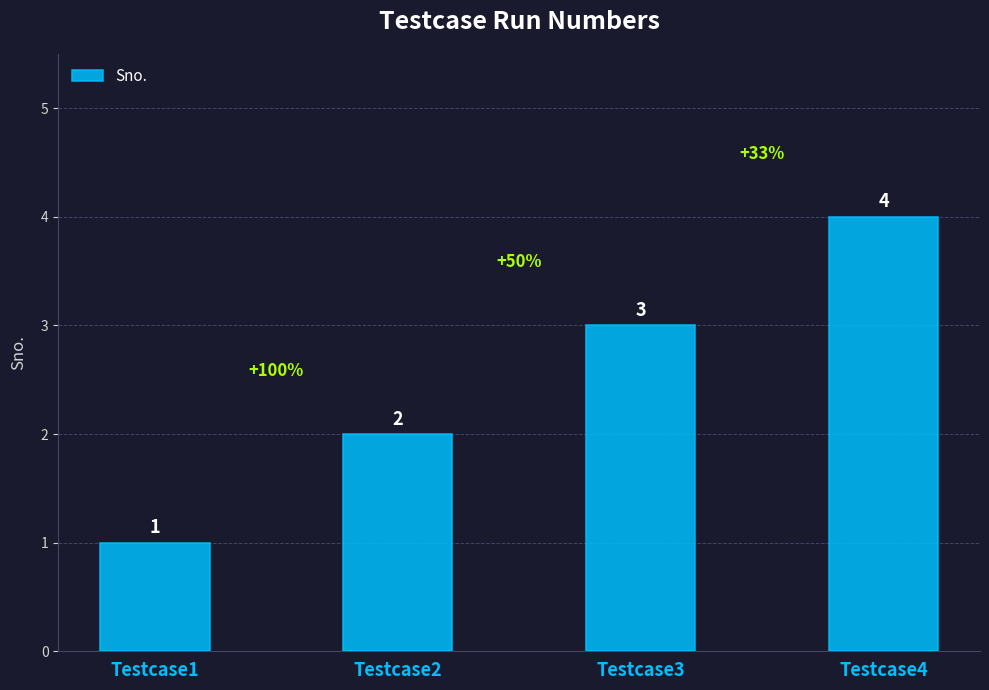

How many data points does each series have?

4